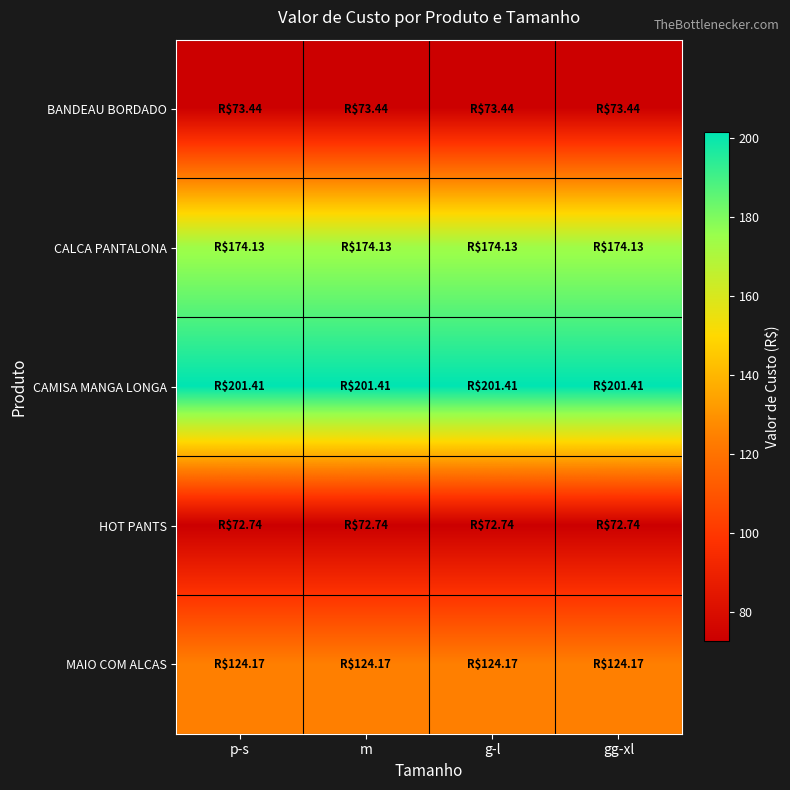

What is the difference between the highest and lowest values at gg-xl?

128.7